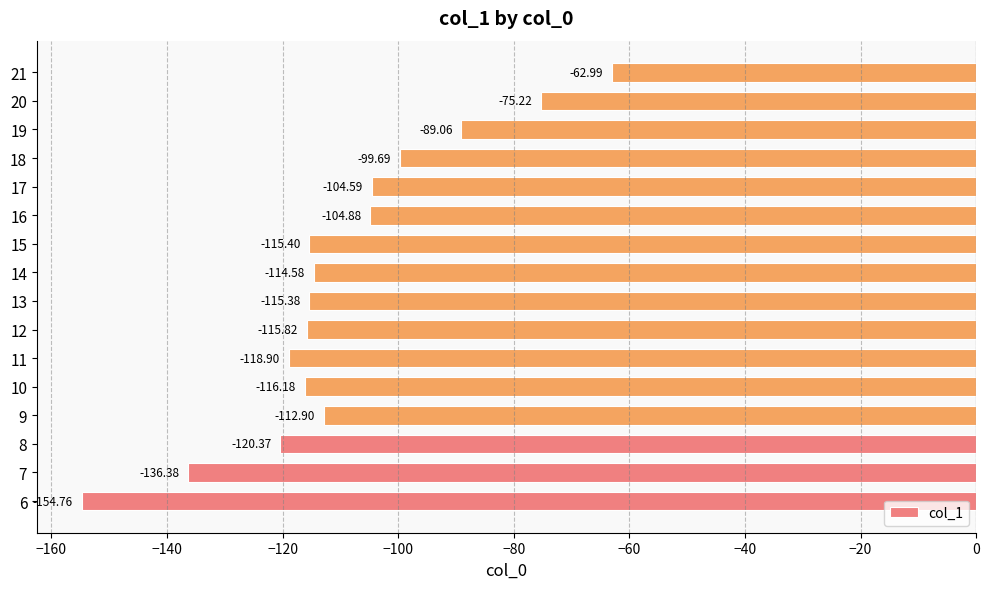

Rank the categories by value from highest to lowest.

21, 20, 19, 18, 17, 16, 9, 14, 13, 15, 12, 10, 11, 8, 7, 6